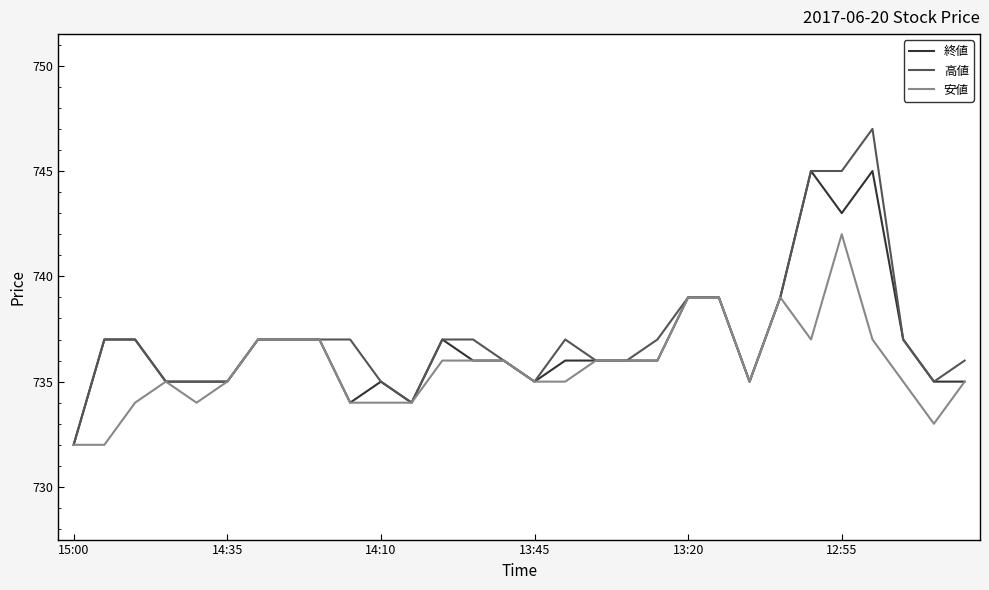

What is the maximum value for 安値?

742